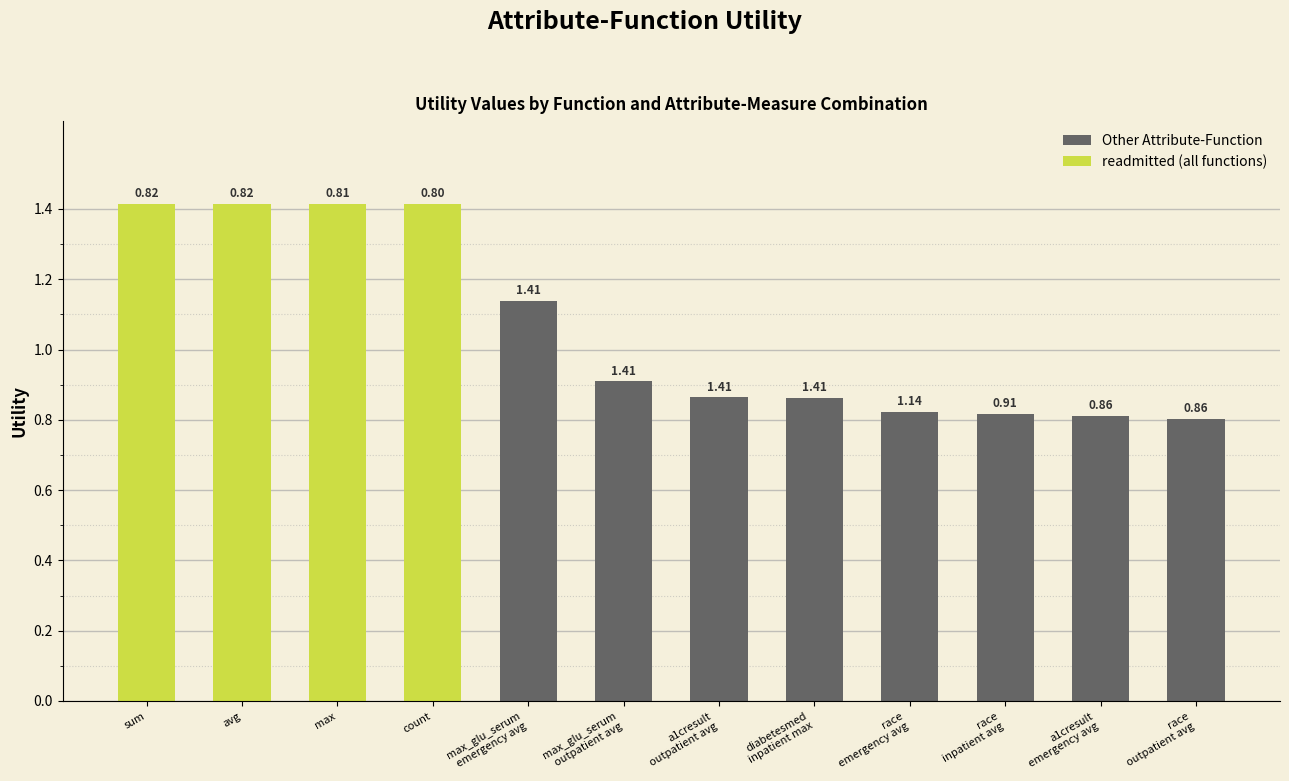

Reading left to right, what are all the values shown in this chart?

sum=1.4	avg=1.4	max=1.4	count=1.4	max_glu_serum_avg=1.1	max_glu_serum_outpatient_avg=0.9	a1cresult_outpatient_avg=0.9	diabetesmed_inpatient_max=0.9	race_emergency_avg=0.8	race_inpatient_avg=0.8	a1cresult_emergency_avg=0.8	race_outpatient_avg=0.8